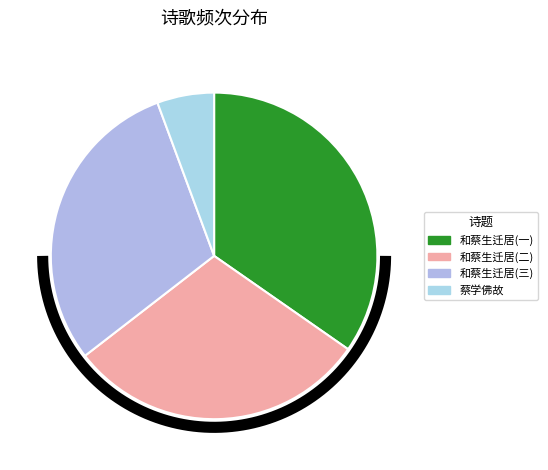

The 蔡学佛故用杜老与赞公故事蔡 slice represents 6% of the pie. True or false?

True